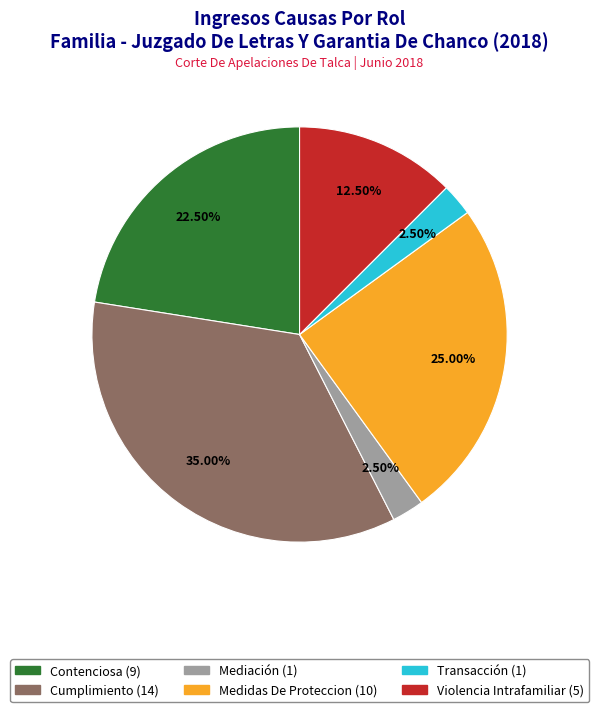

Is it true that Contenciosa is 31% of the pie?

False